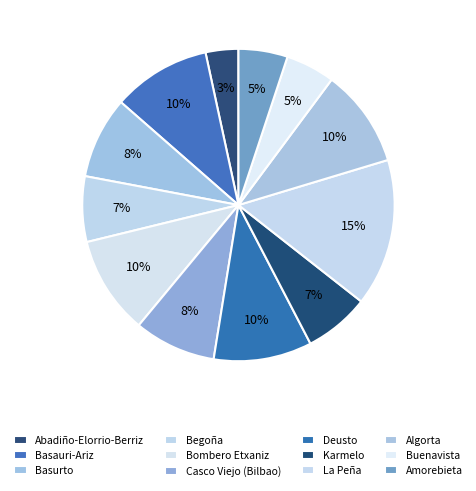

What percentage do Bombero Etxaniz and Karmelo together represent?

16.9%